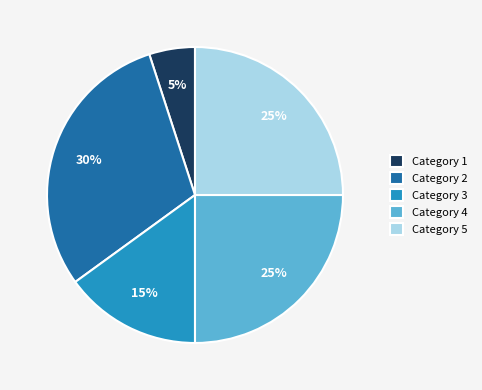

Is there any slice that represents more than half of the pie?

No